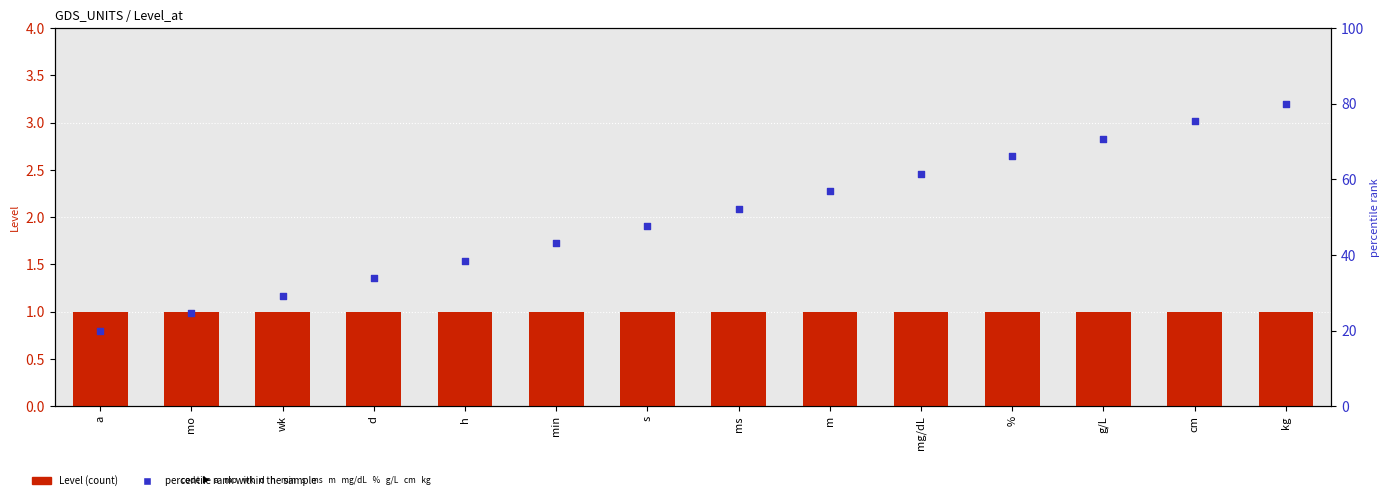

Which series has the largest Y range (max minus min)?

percentile rank within the sample